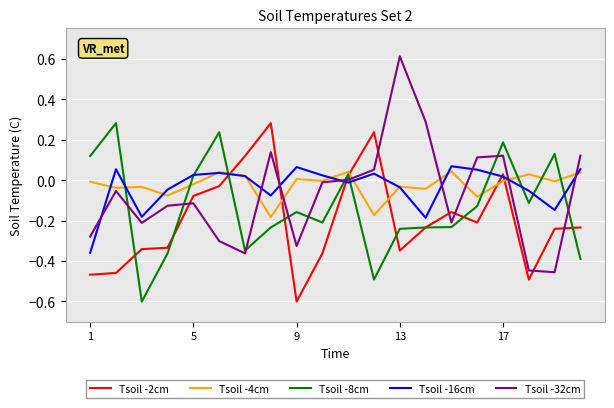

Which series has the largest range (max minus min)?

Tsoil -32cm